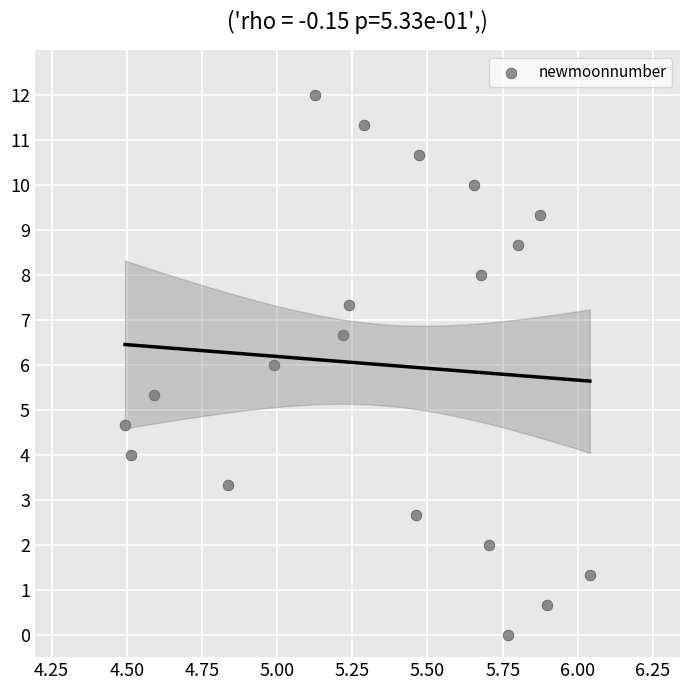

What is the range of Y values (max minus min)?

12.0